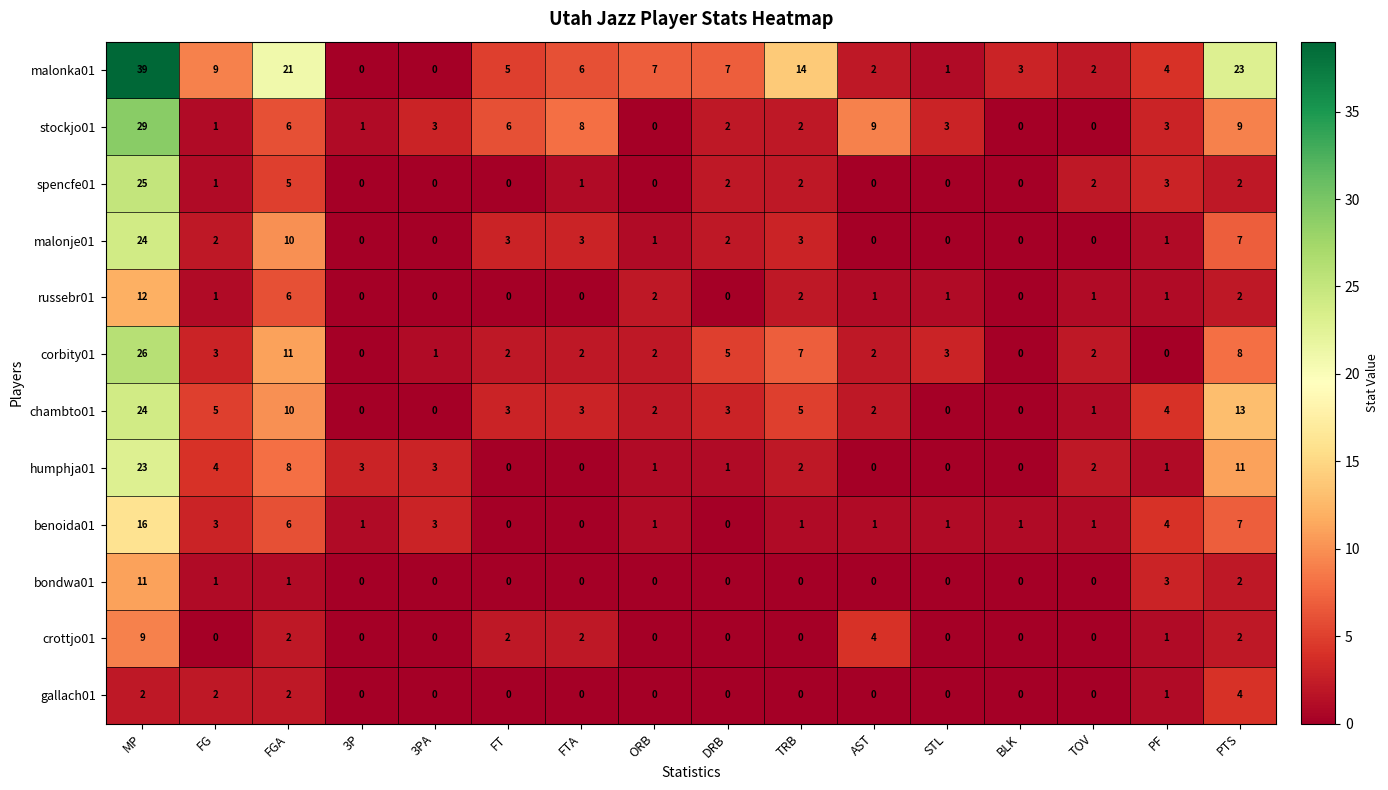

Which series has the largest range (max minus min)?

malonka01